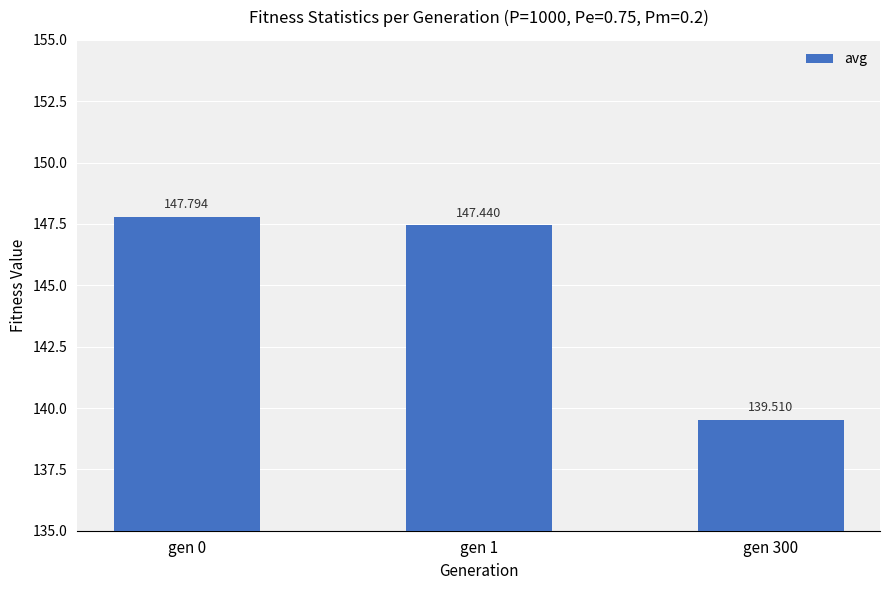

What is the difference between the maximum and second lowest values?

0.4